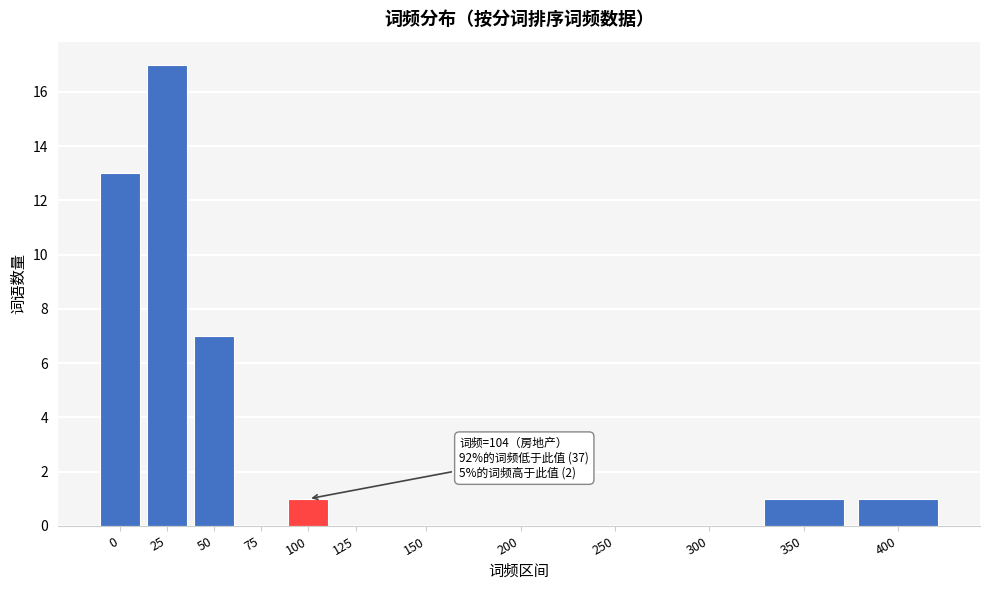

Reading left to right, transcribe all the data shown in this chart.

0=13	25=17	50=7	75=0	100=1	125=0	150=0	200=0	250=0	300=0	350=1	400=1